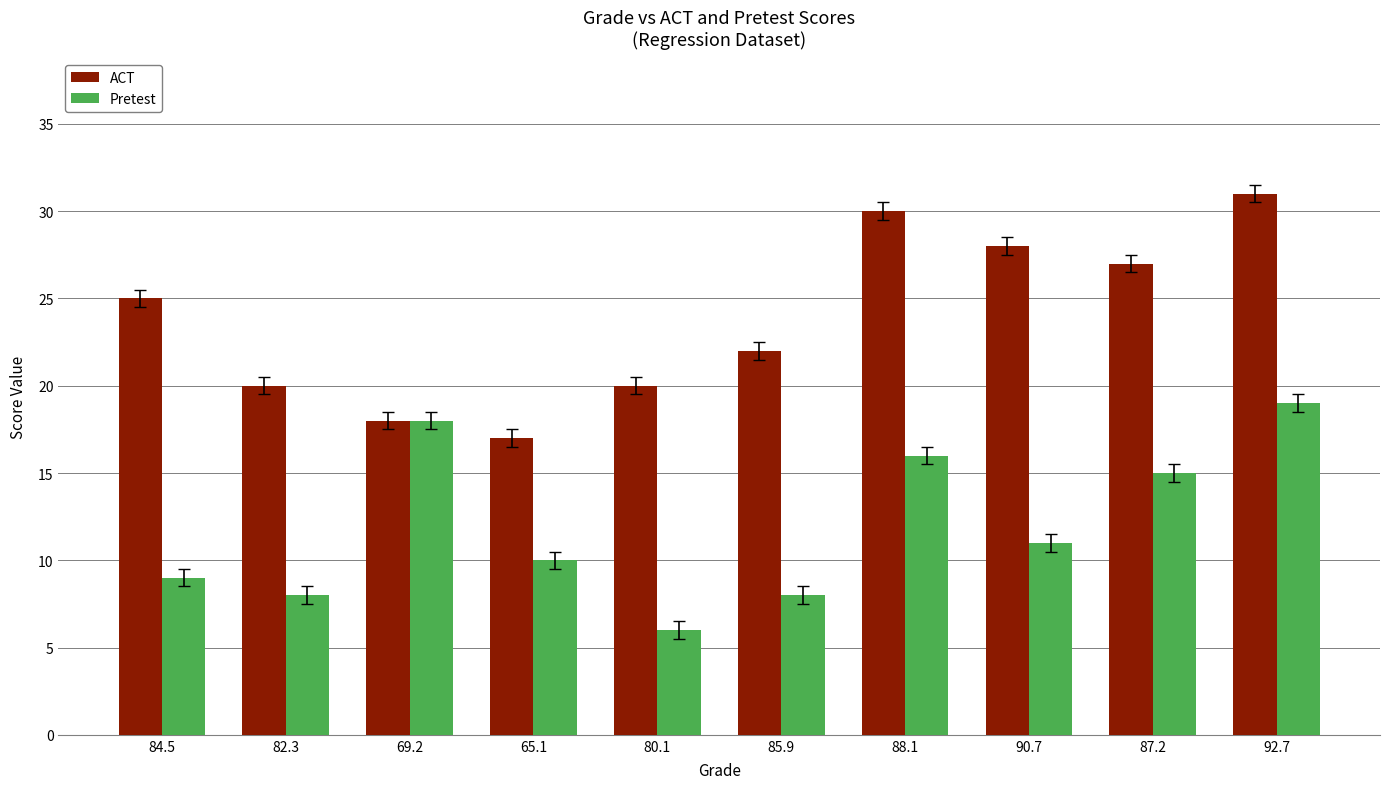

True or false: Pretest has a value of 4 at 65.1.

False